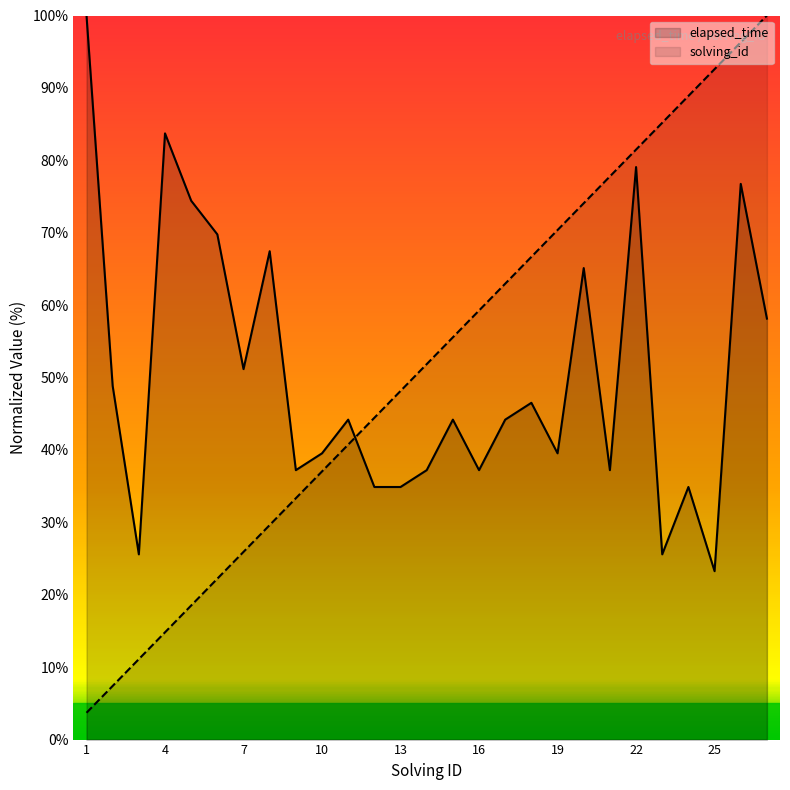

The value of solving_id at 25 is 137.9. True or false?

False